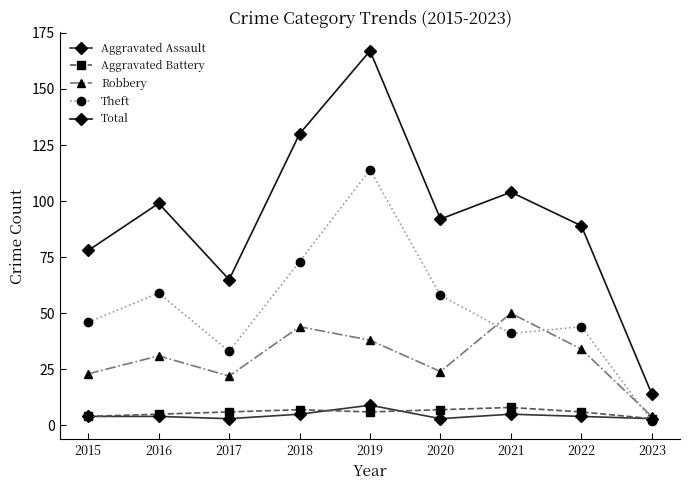

What is the sum of all Theft values?

470